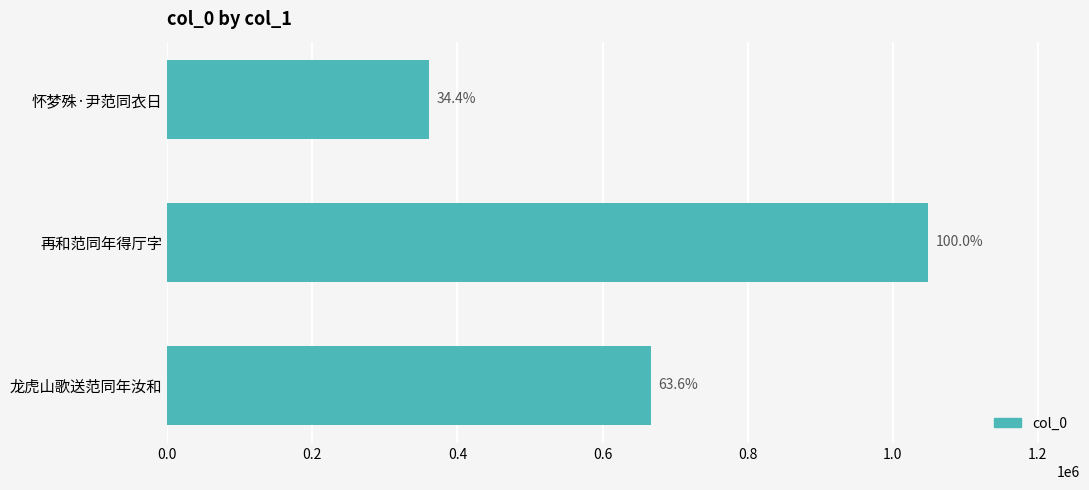

Are the bars horizontal?

Yes